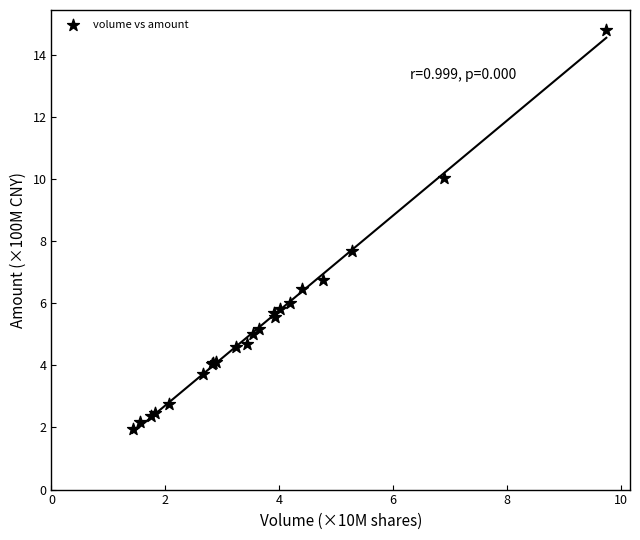

What Y value in the scatter plot is closest to 8?

7.7